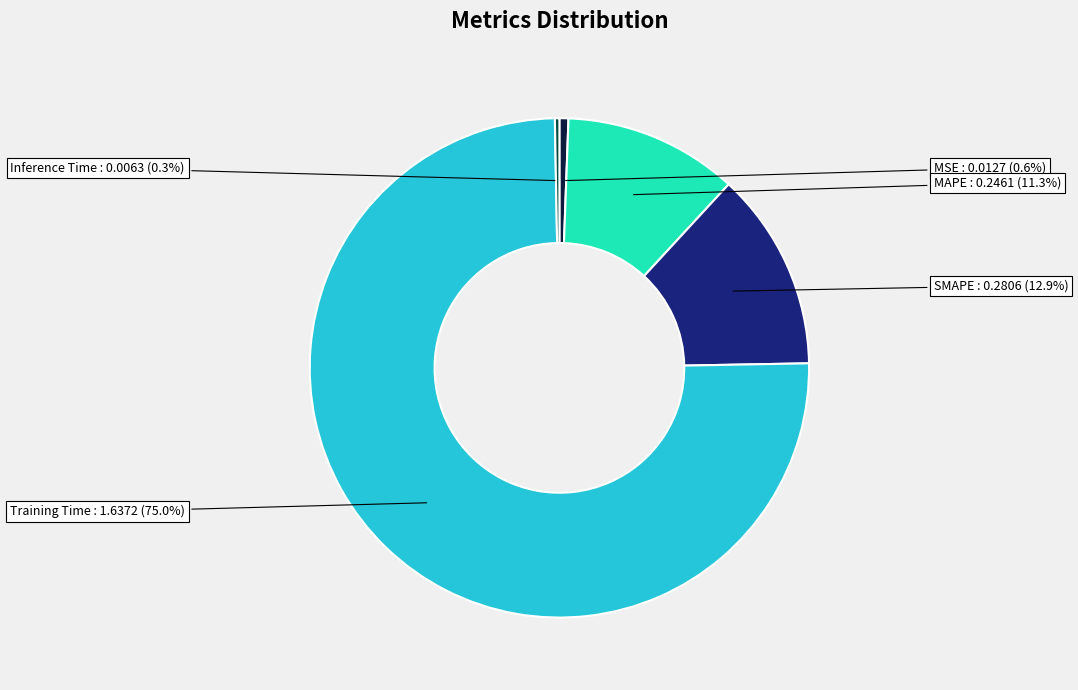

Between MAPE and Training Time, which is larger?

Training Time